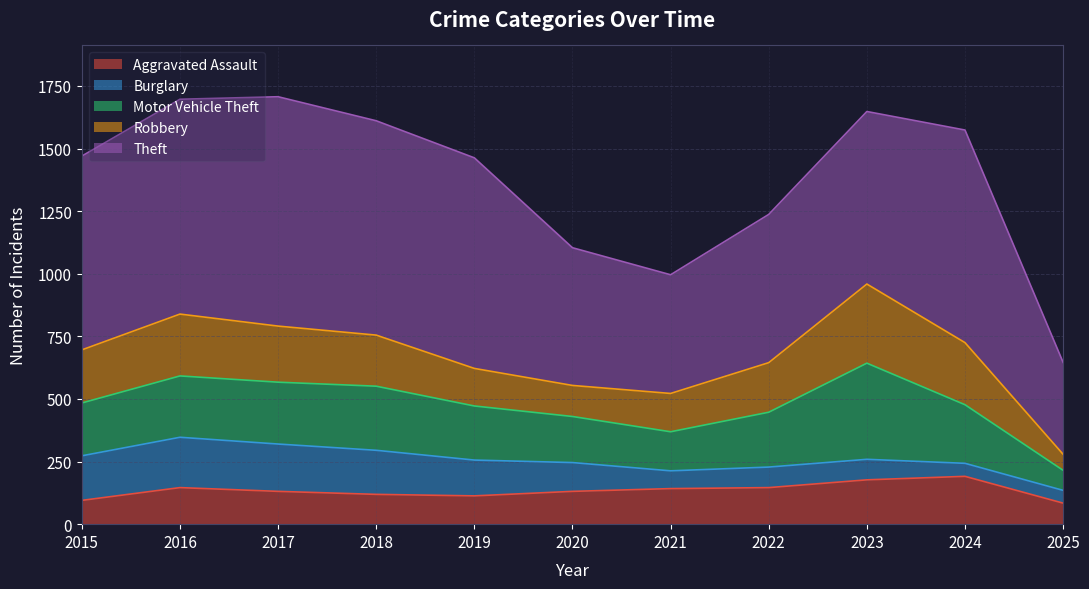

Which label corresponds to the largest value in the chart?

2017